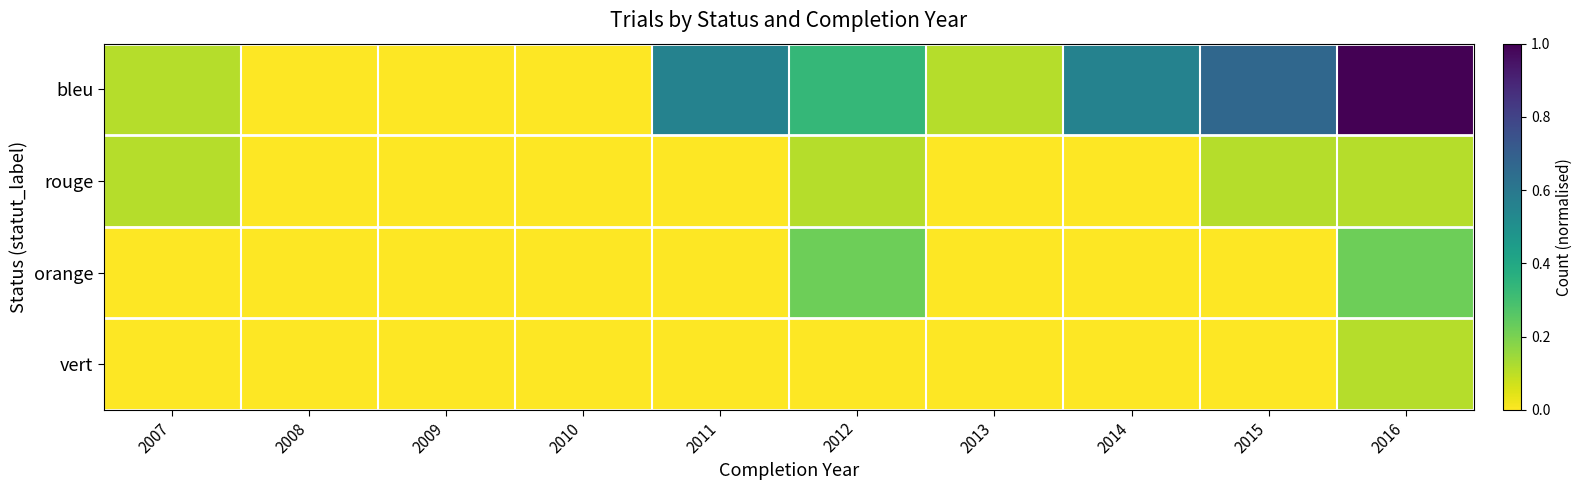

Reading left to right, extract all data points from this chart.

bleu: 2007=0.1	2008=0.0	2009=0.0	2010=0.0	2011=0.6	2012=0.3	2013=0.1	2014=0.6	2015=0.7	2016=1.0
rouge: 2007=0.1	2008=0.0	2009=0.0	2010=0.0	2011=0.0	2012=0.1	2013=0.0	2014=0.0	2015=0.1	2016=0.1
orange: 2007=0.0	2008=0.0	2009=0.0	2010=0.0	2011=0.0	2012=0.2	2013=0.0	2014=0.0	2015=0.0	2016=0.2
vert: 2007=0.0	2008=0.0	2009=0.0	2010=0.0	2011=0.0	2012=0.0	2013=0.0	2014=0.0	2015=0.0	2016=0.1